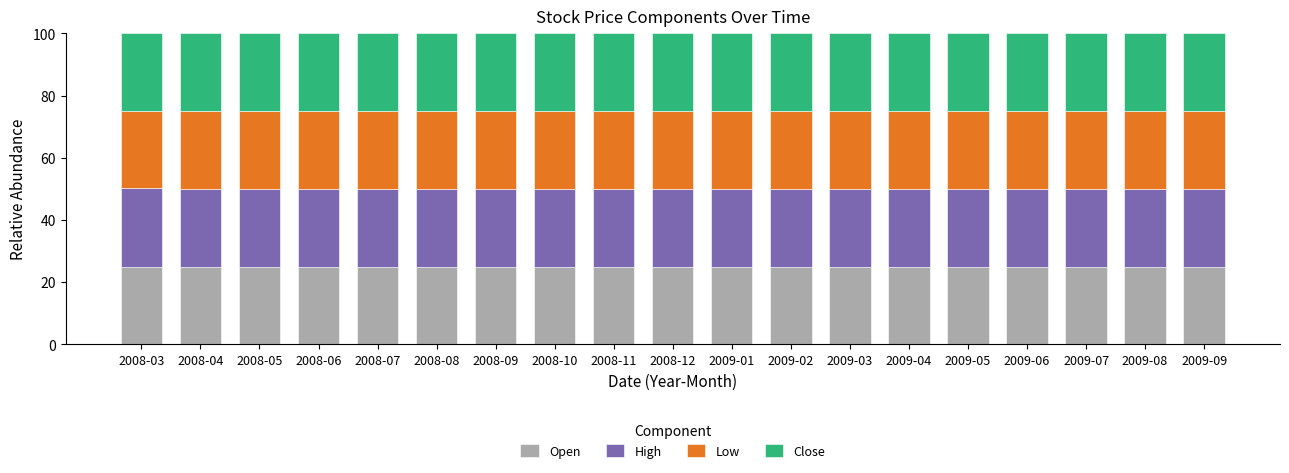

What is the lowest value of the Open series?

25.0